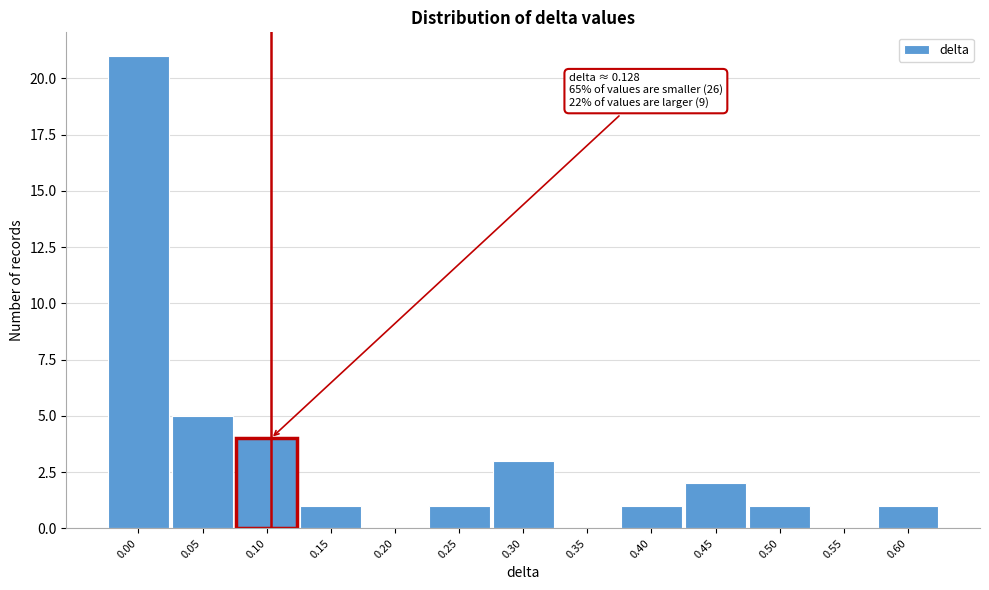

Reading left to right, extract all data points from this chart.

0.00=21	0.05=5	0.10=4	0.15=1	0.20=0	0.25=1	0.30=3	0.35=0	0.40=1	0.45=2	0.50=1	0.55=0	0.60=1